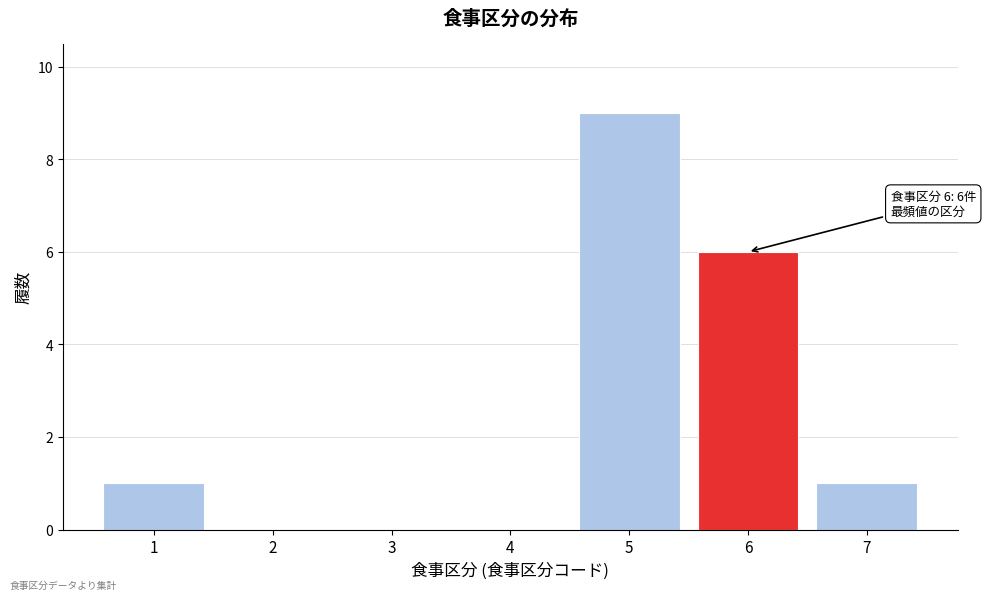

Reading right to left, transcribe all the data shown in this chart.

7=1	6=6	5=9	4=0	3=0	2=0	1=1